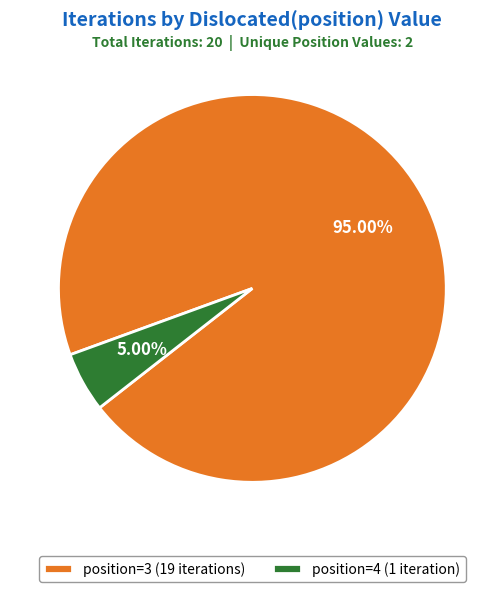

Does any single category account for the majority?

Yes